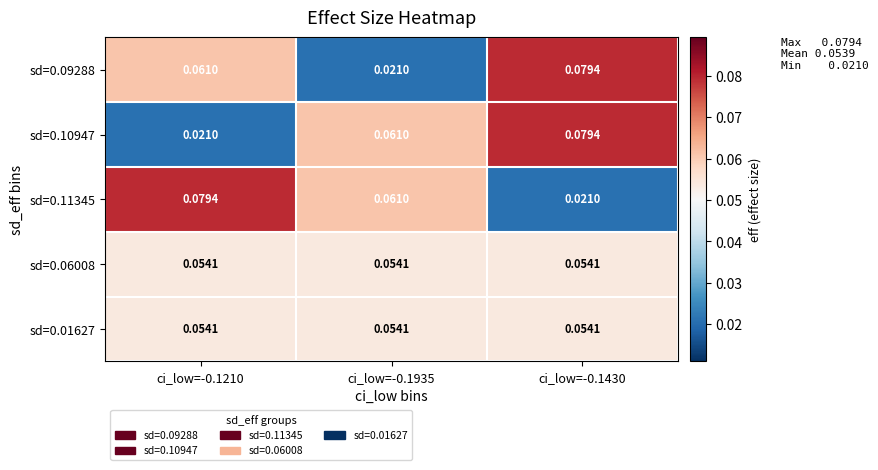

Is the value of sd=0.10947 at ci_low=-0.1430 greater than the value of sd=0.01627 at ci_low=-0.1935?

Yes